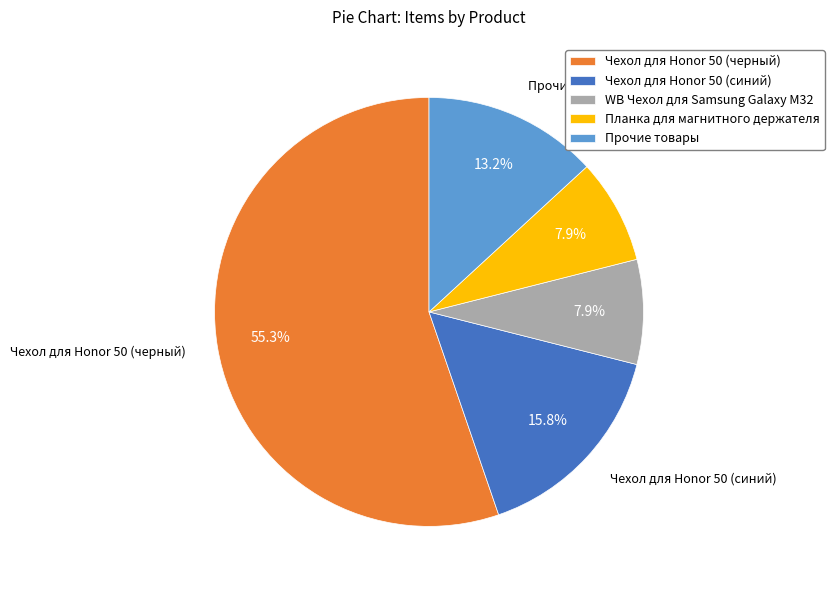

How much of the chart is everything except Прочие товары?

86.8%